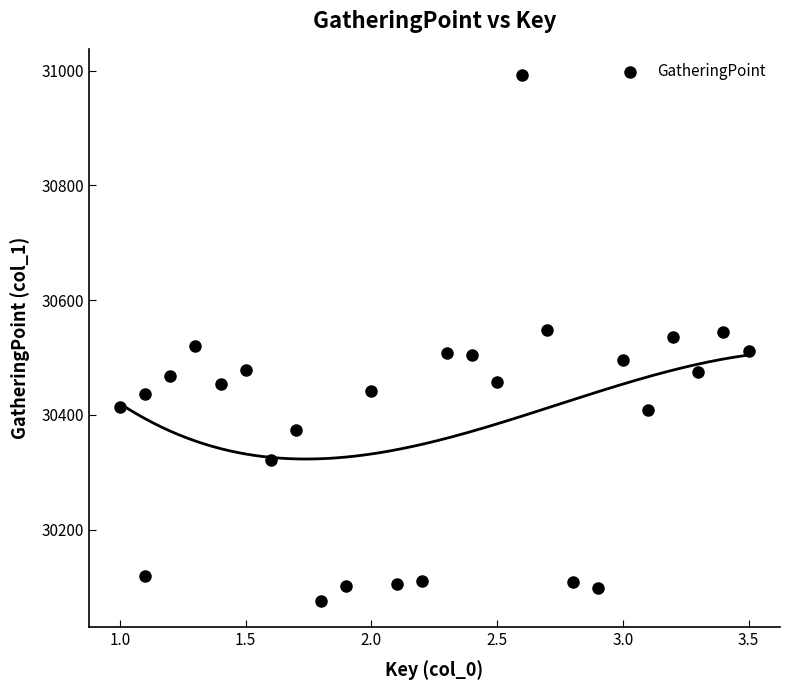

What is the range of Y values (max minus min)?

916